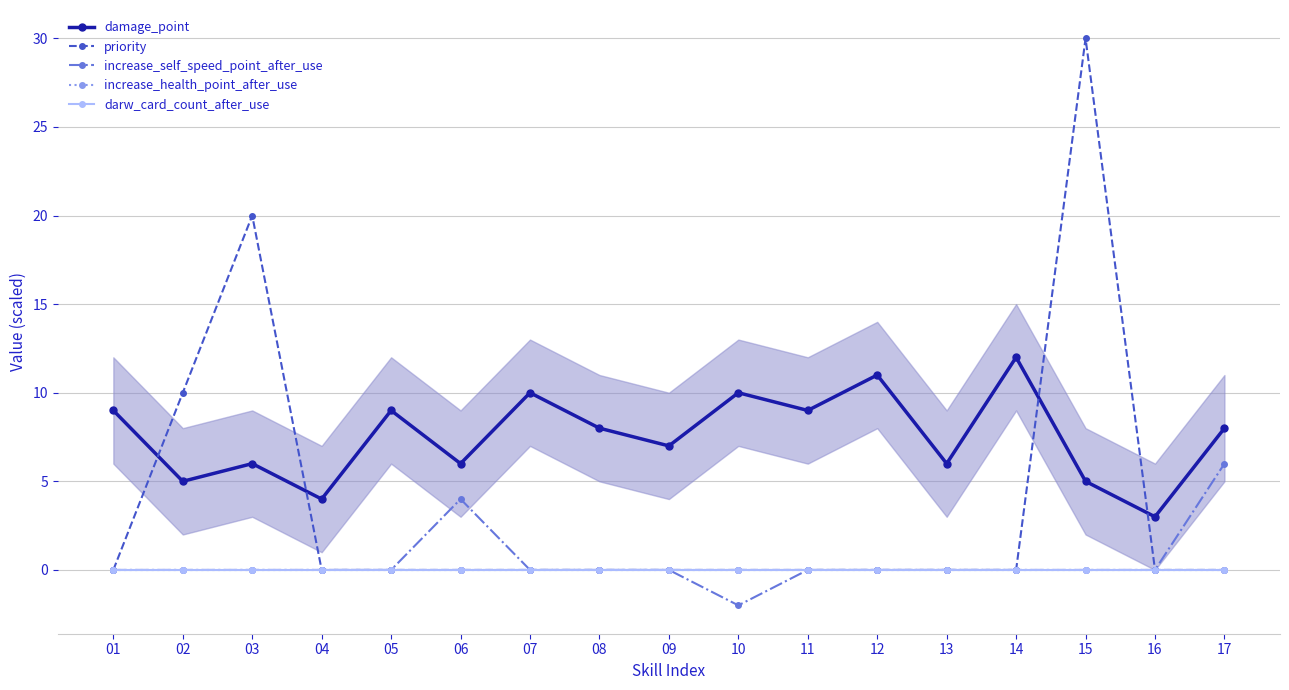

At which label does increase_self_speed_point_after_use first exceed 0?

06